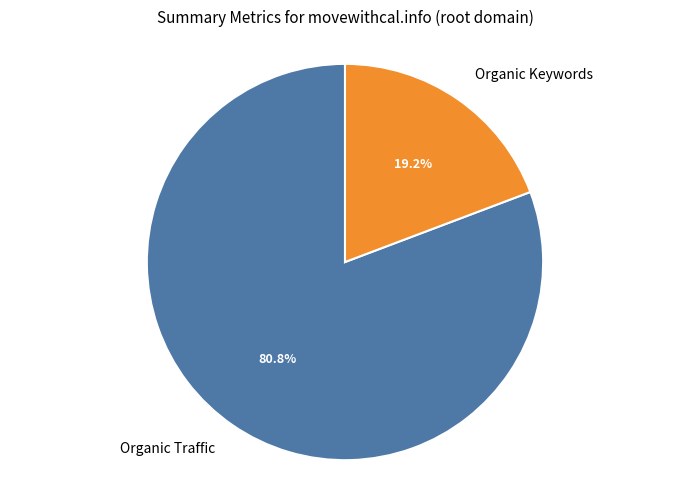

What percentage is the Organic Traffic slice, to the nearest percent?

81%